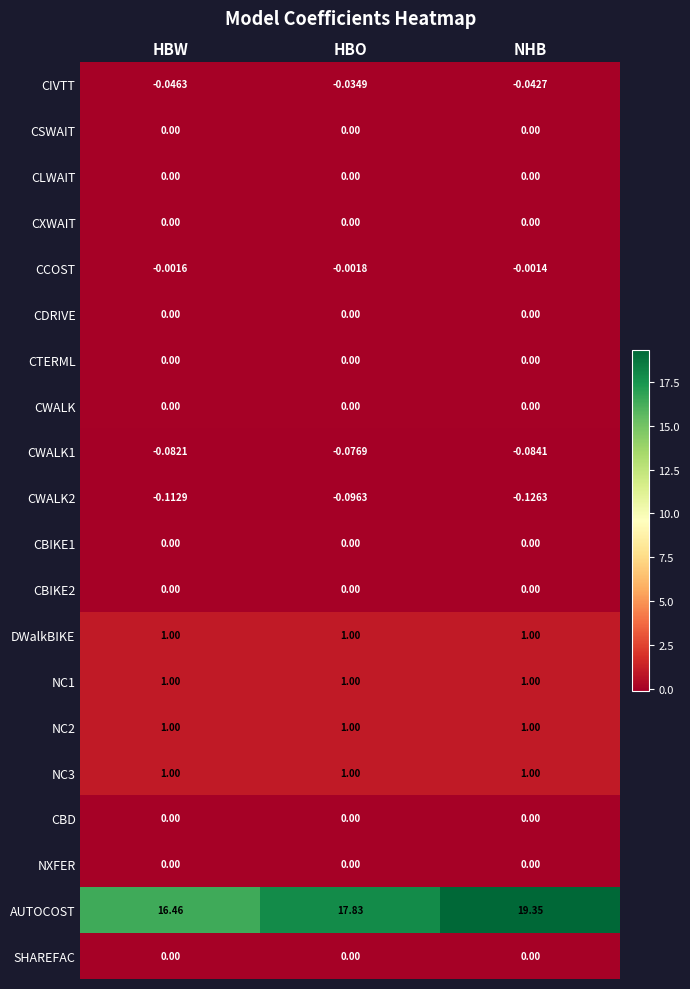

At how many categories does at least one series exceed 13?

3